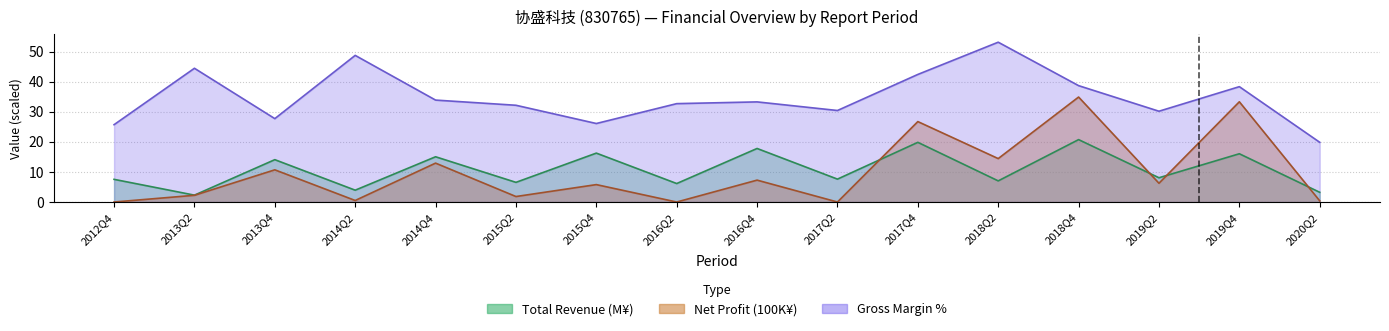

Reading left to right, list all the values displayed in this chart.

Total Revenue (upper): 7.5	2.3	14.1	3.9	15.0	6.5	16.2	6.1	17.8	7.6	19.8	7.0	20.7	8.1	16.0	3.2
Net Profit (upper): 0.0	2.2	10.7	0.5	12.9	1.8	5.8	0.0	7.3	0.0	26.7	14.4	34.9	6.2	33.3	0.4
Gross Margin % (upper): 25.7	44.4	27.7	48.7	33.9	32.1	26.1	32.7	33.3	30.4	42.4	53.1	38.7	30.2	38.3	19.8